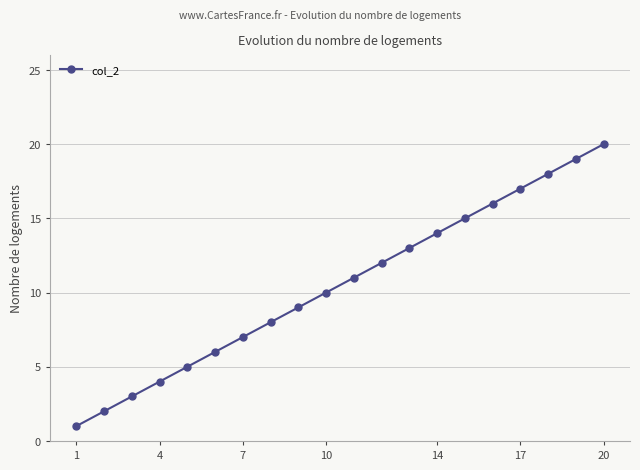

True or false: there are more than 1 points higher than both neighbors.

False